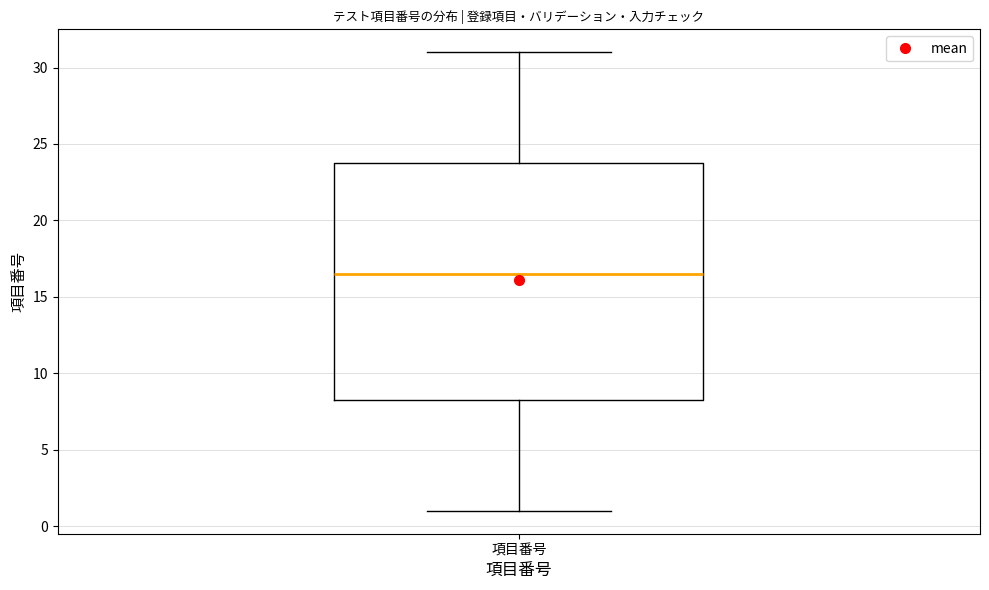

Read this box plot against the y-axis: the position of the median line, the range covered by the box, and the ends of both whiskers. The values are not printed on the chart, so give them approximately, as read against the axis.

median 16.5, box 8.5 to 24.0, whiskers 1.0 to 31.0